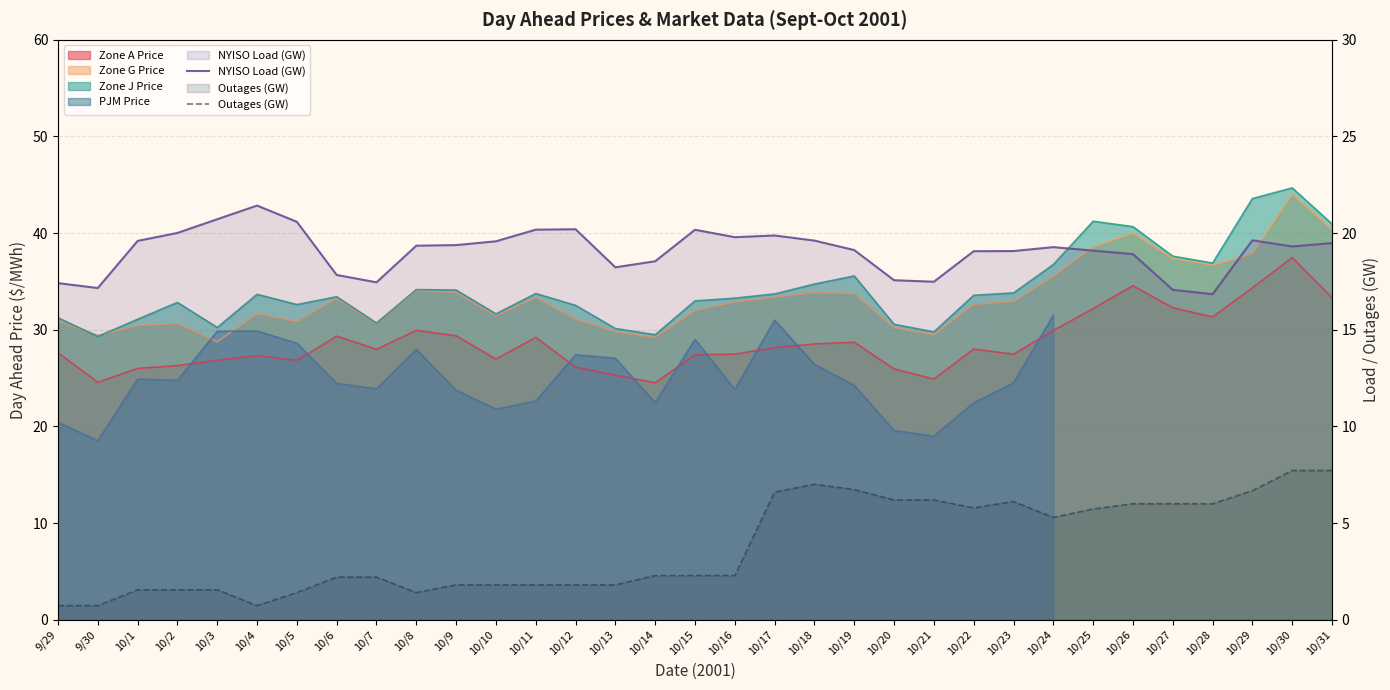

Which series changed the most between 9/29 and 10/22?

Outages (GW)